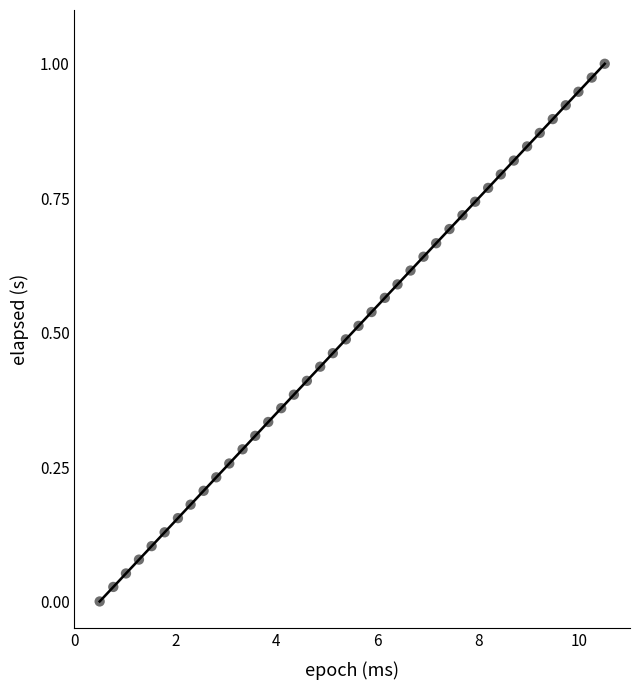

What is the range of X values (max minus min)?

10.0